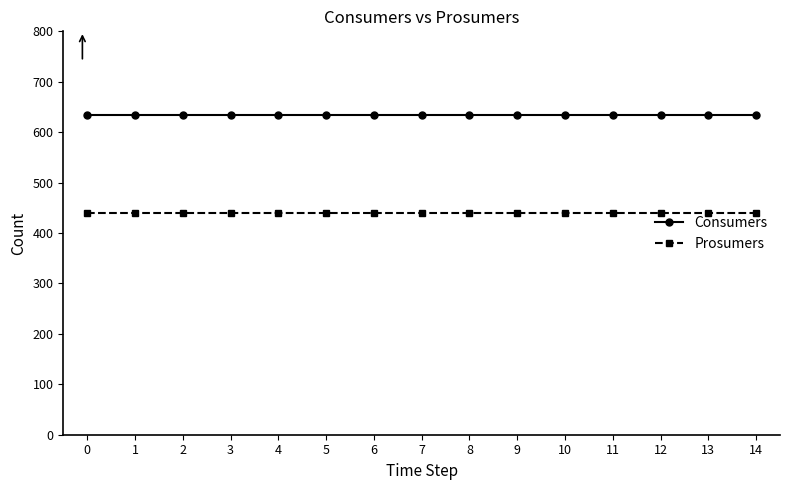

At 7, list the series in order from smallest to largest.

Prosumers, Consumers